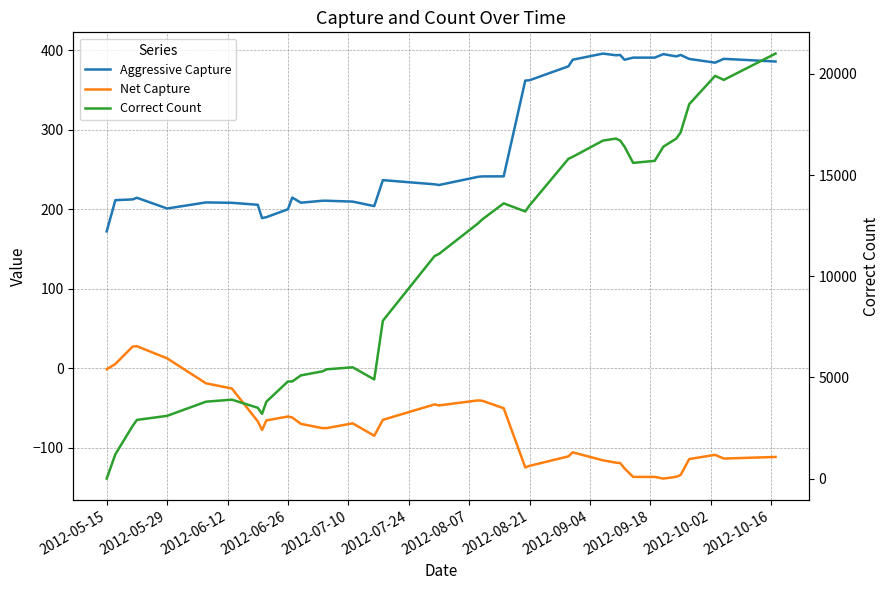

True or false: Correct Count and Net Capture cross at least once.

False